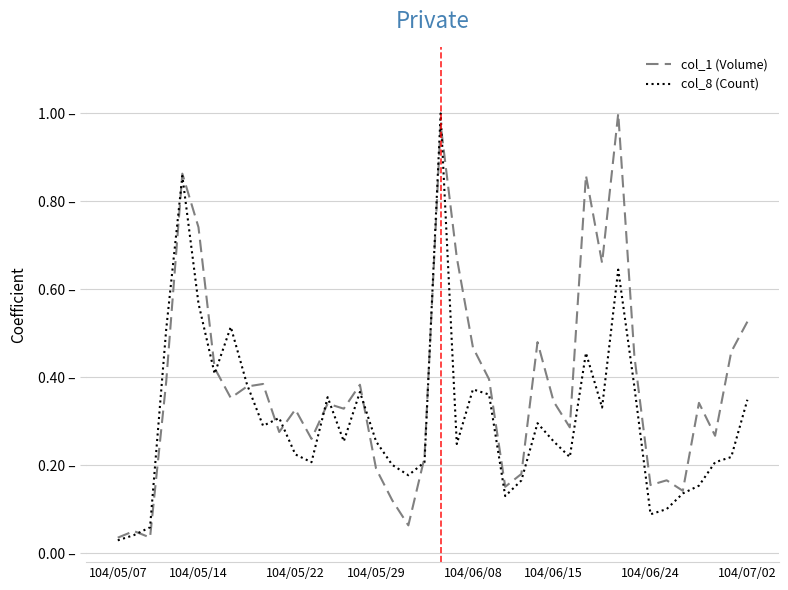

Which series has the largest total across all categories?

col_1 (Volume)